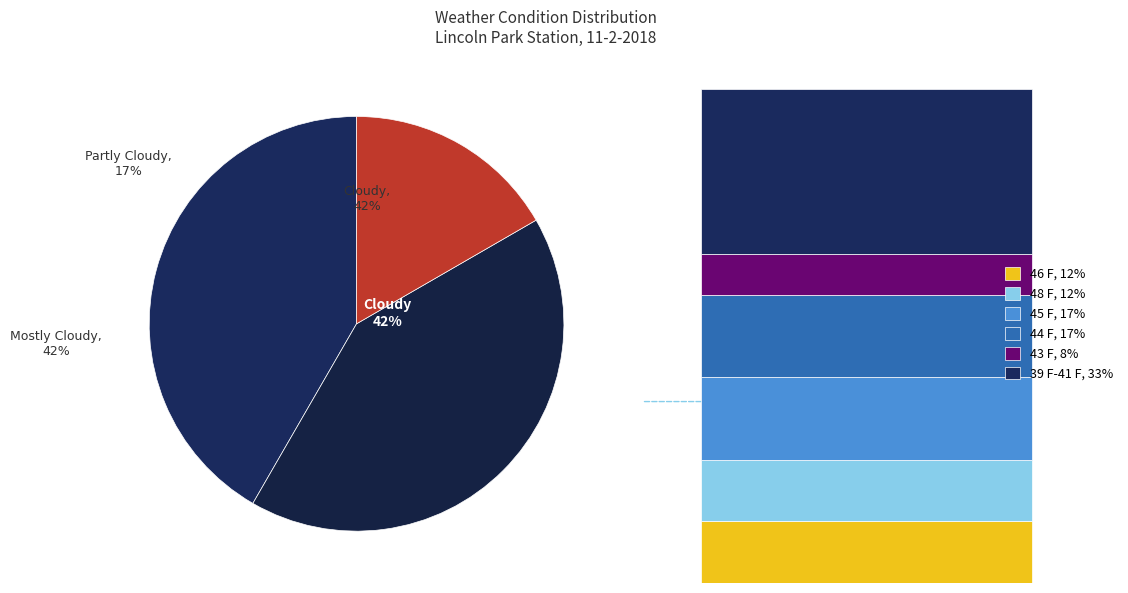

Combined, do Cloudy and Partly Cloudy account for over 50%?

Yes